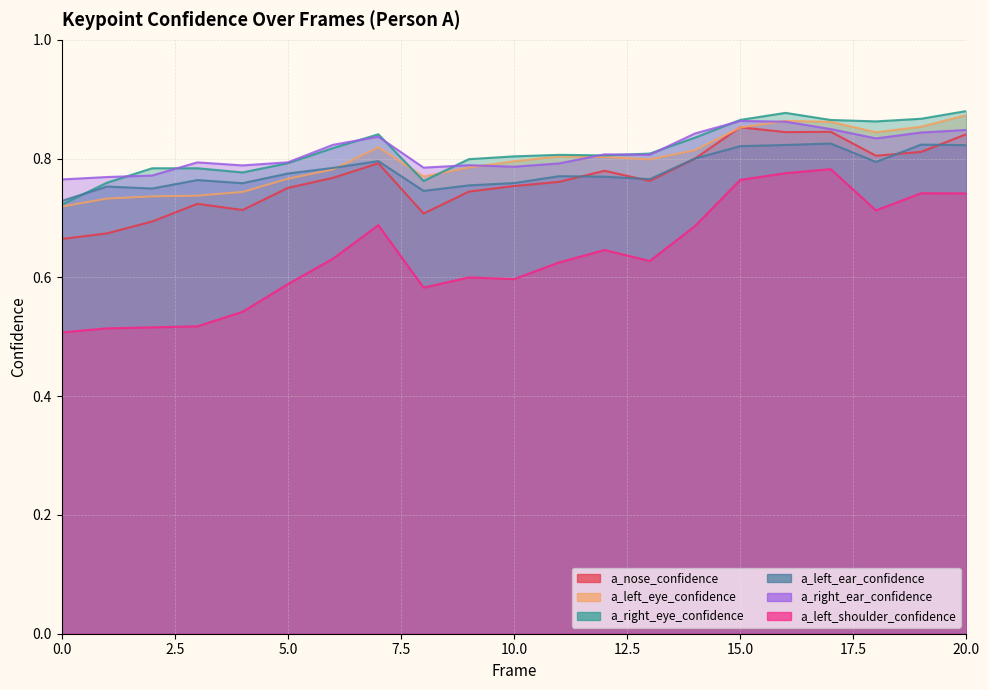

What is the total value across all series at 19?

4.9